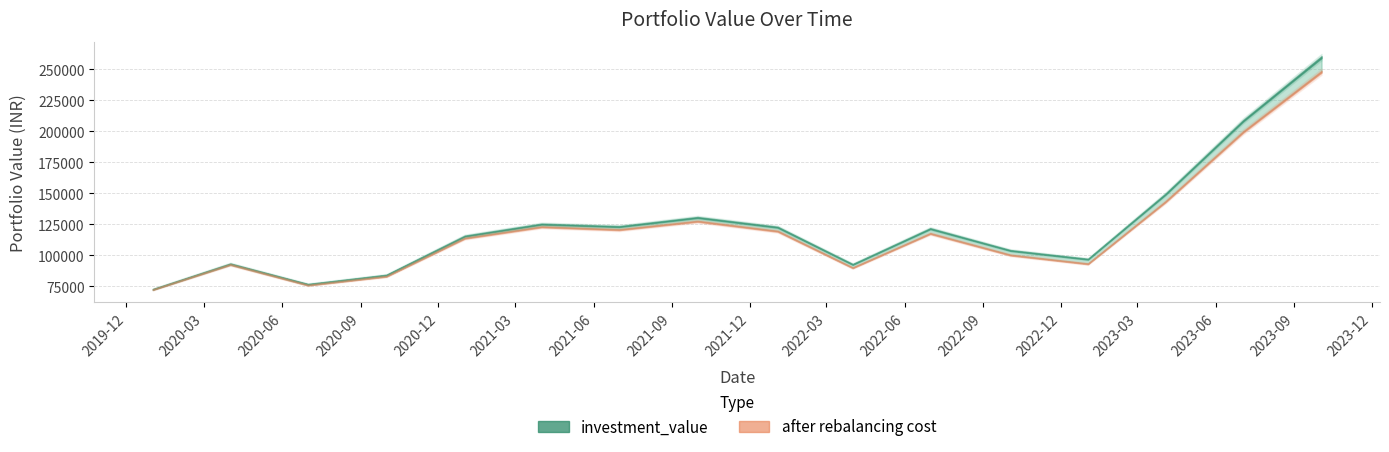

What is the sum of all investment_value values?

1977808.1